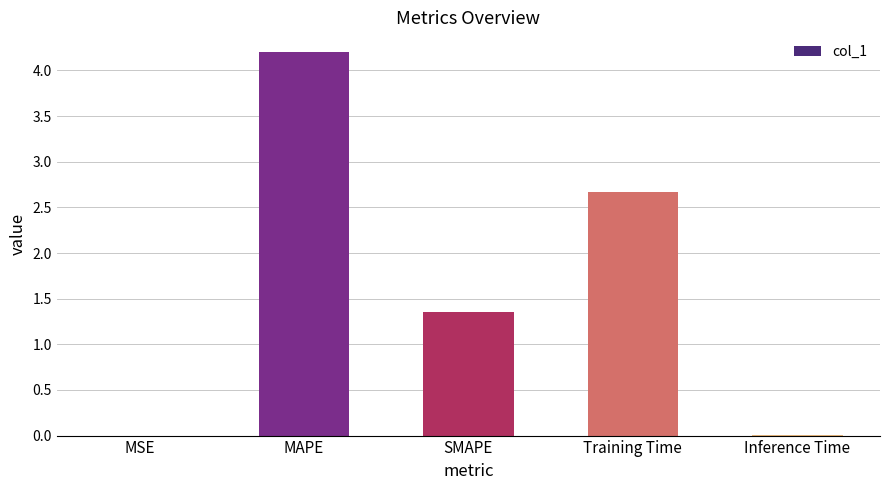

Where does the data first go above 1?

MAPE